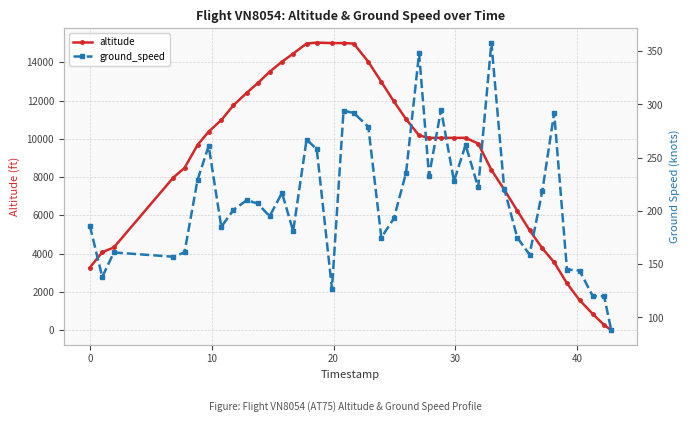

What is the highest value of the altitude series?

15025